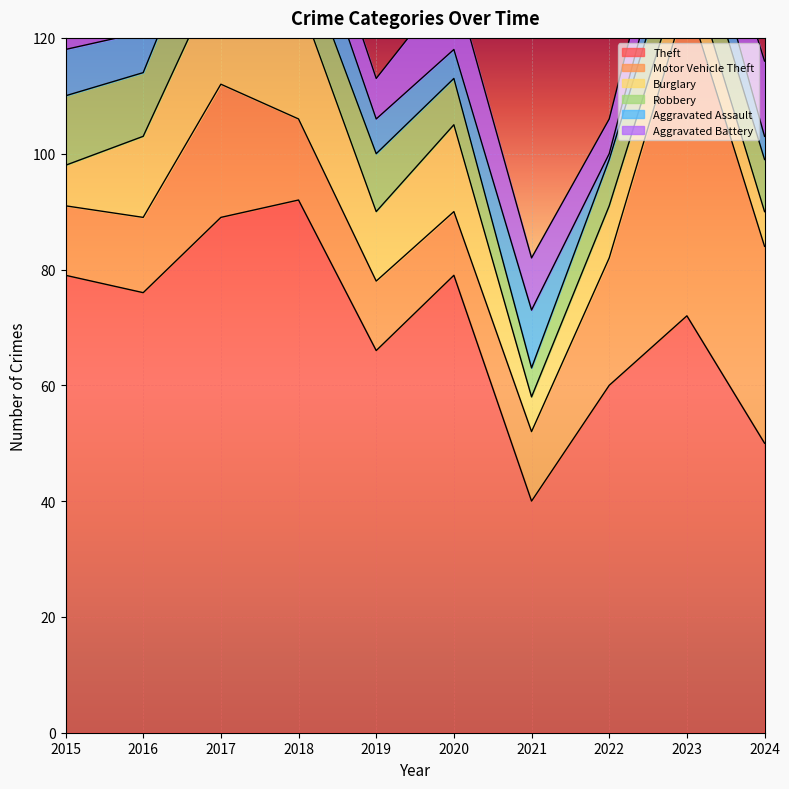

Between 2016 and 2018, which series saw the biggest shift?

Theft